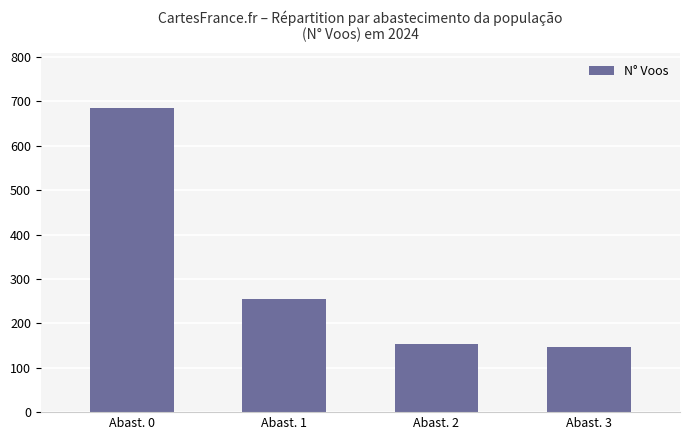

At which category does the chart reach its minimum across all series?

Abast. 3